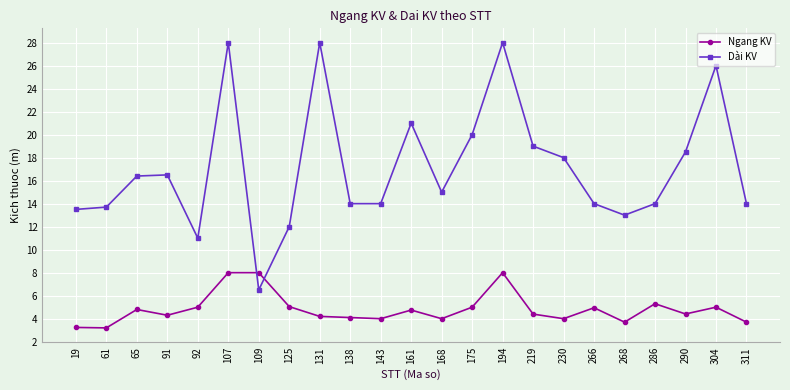

What is the maximum value for Ngang KV?

8.0